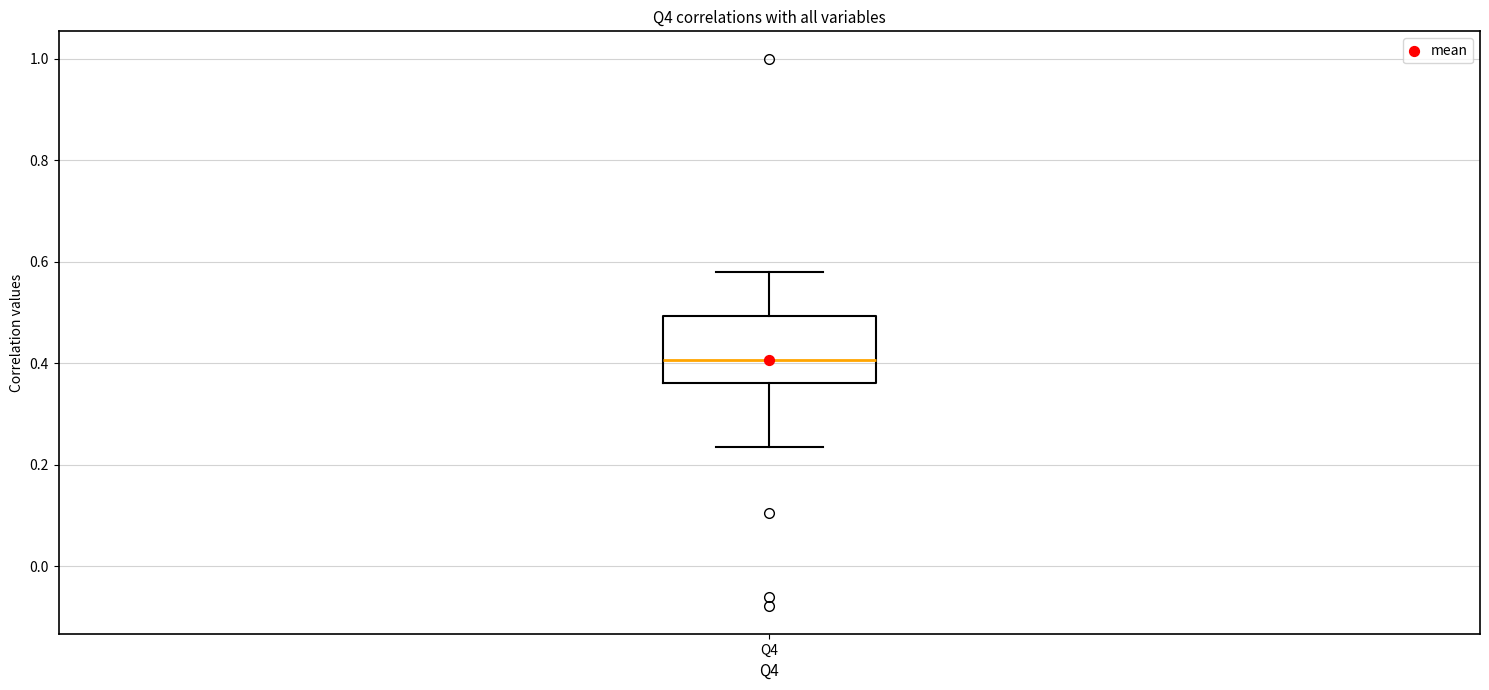

Transcribe this box plot: give where the median line is, the range the box spans, and where the two whiskers end, as read against the y-axis. The values are not printed on the chart, so give them approximately, as read against the axis.

median 0.40, box 0.36 to 0.50, whiskers 0.24 to 0.58